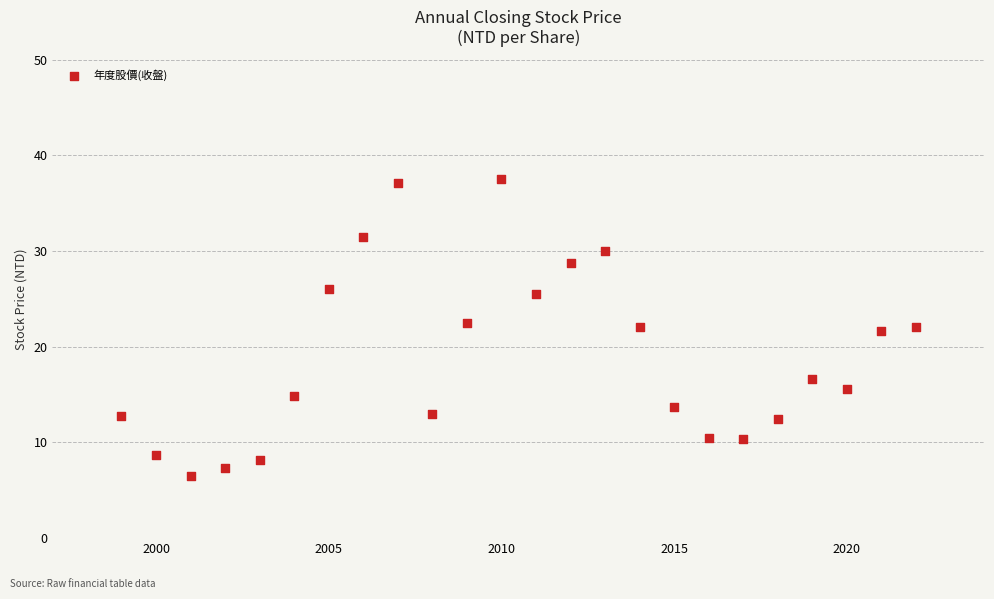

How many data points are displayed?

24